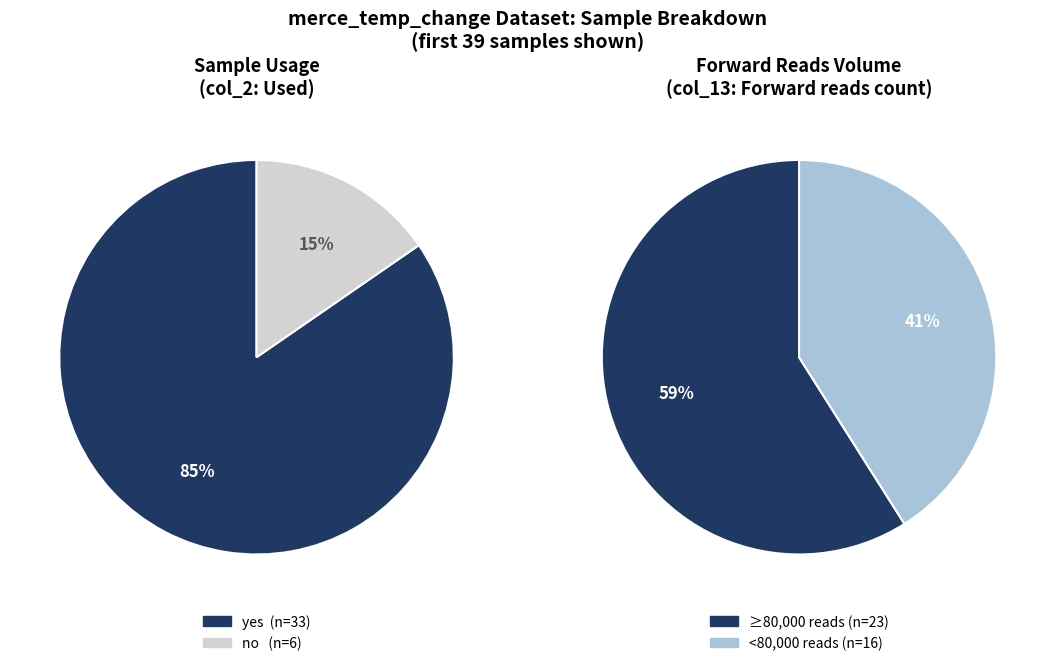

Which series changed the most between yes and no?

no